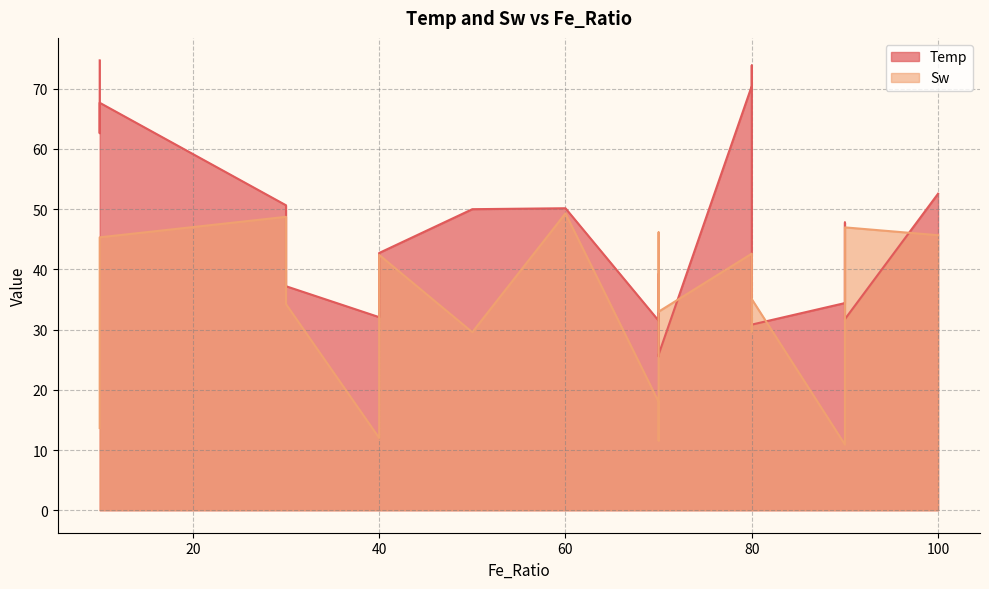

List the labels in order of Temp value, smallest first.

70, 70, 80, 70, 90, 40, 90, 30, 70, 40, 90, 50, 60, 30, 100, 10, 10, 80, 80, 10